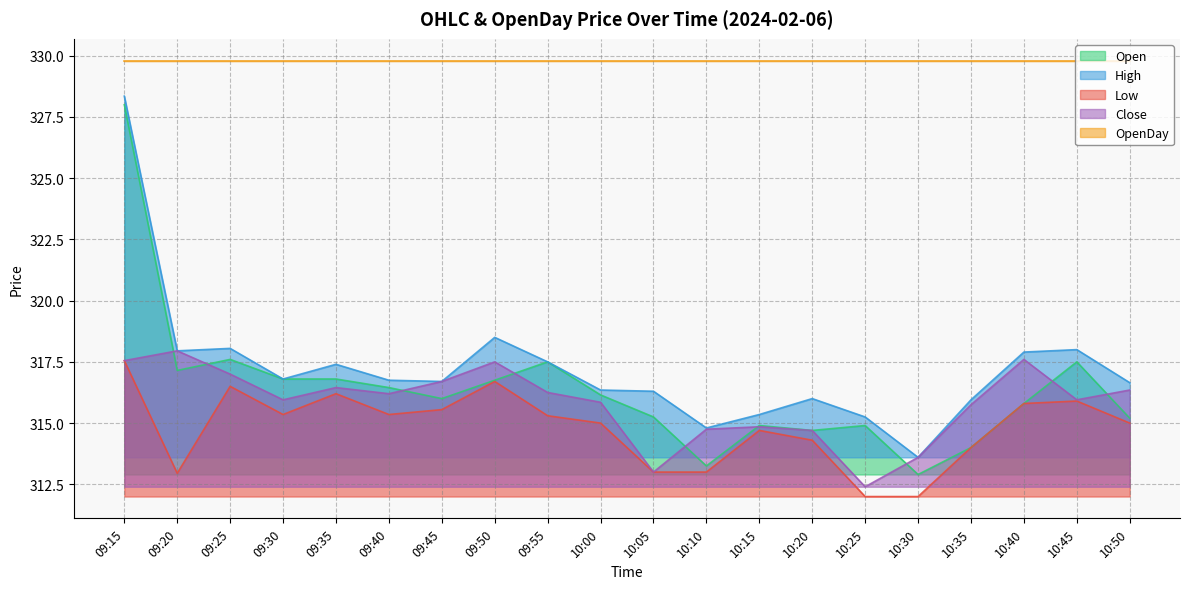

Is the value of Low at 10:30 greater than the value of Open at 09:50?

No